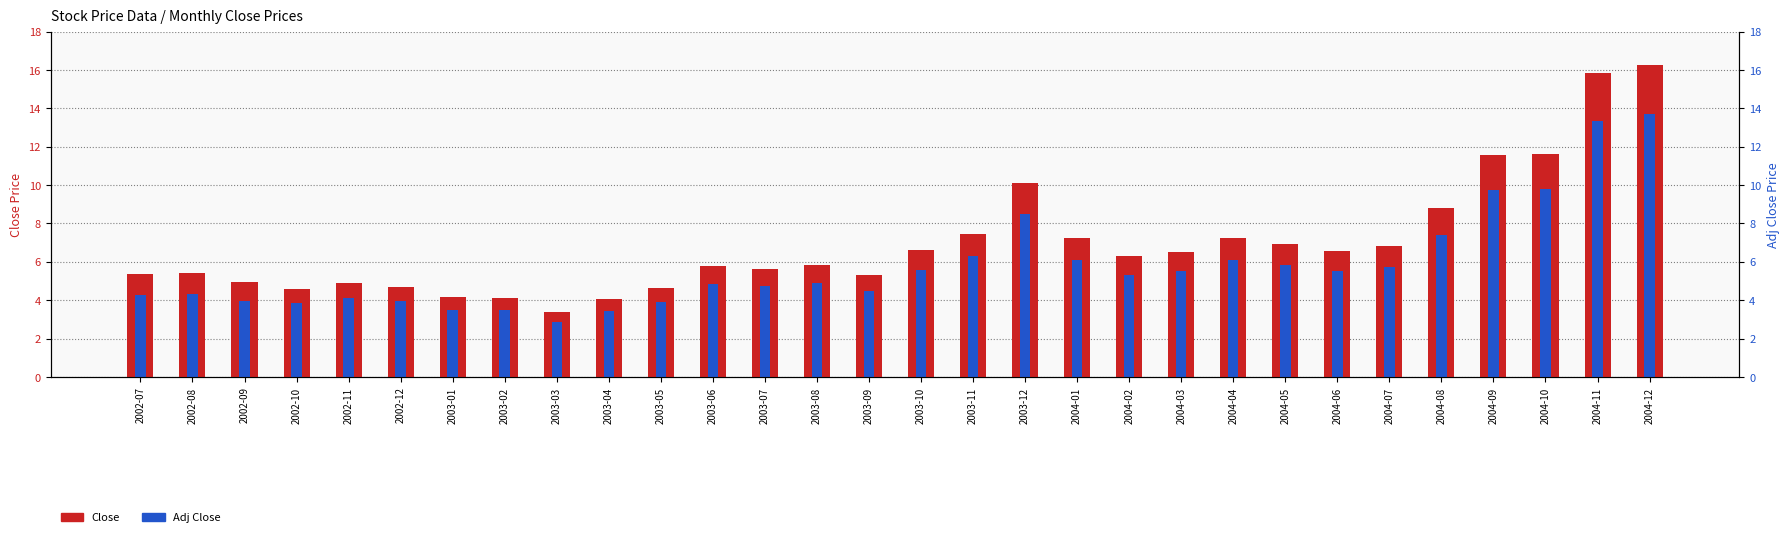

How many values in the Close series are below 6?

15